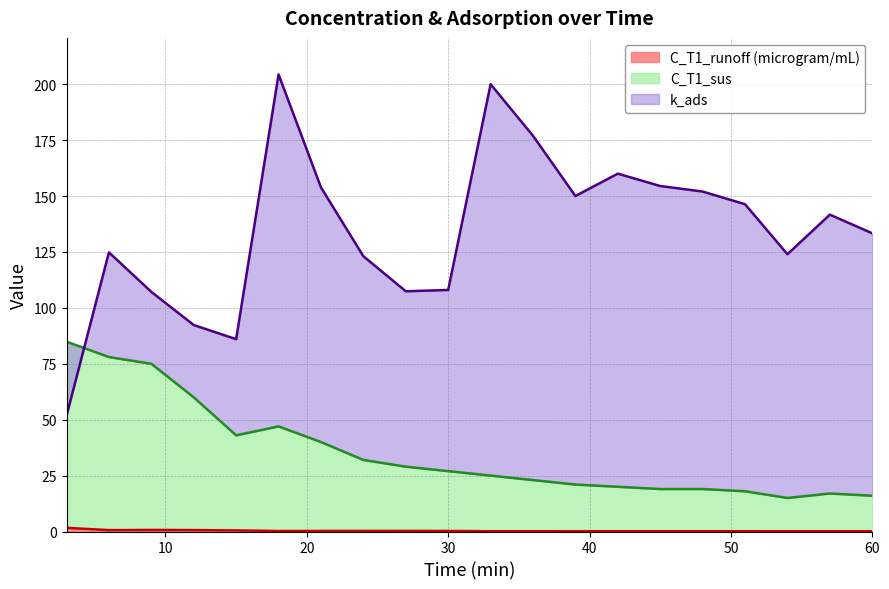

How many data points does each series have?

20